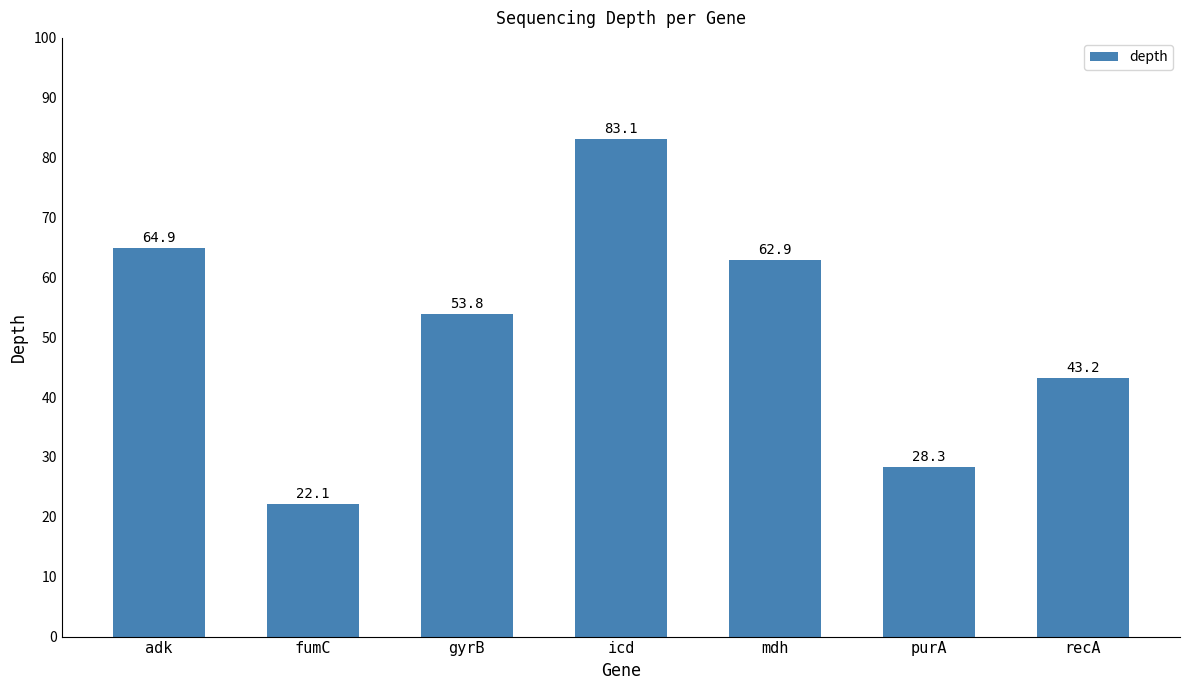

Is it true that the value at recA is 43.2?

True